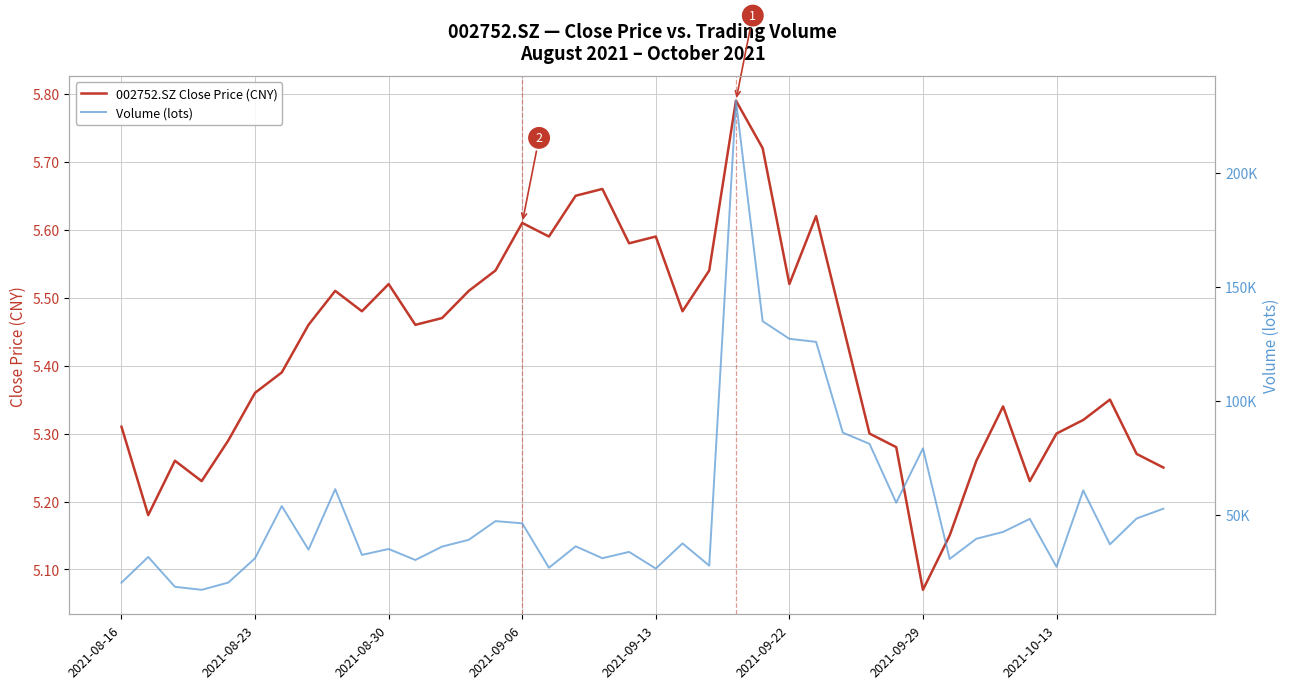

Is this an area chart (filled region under the line)?

No